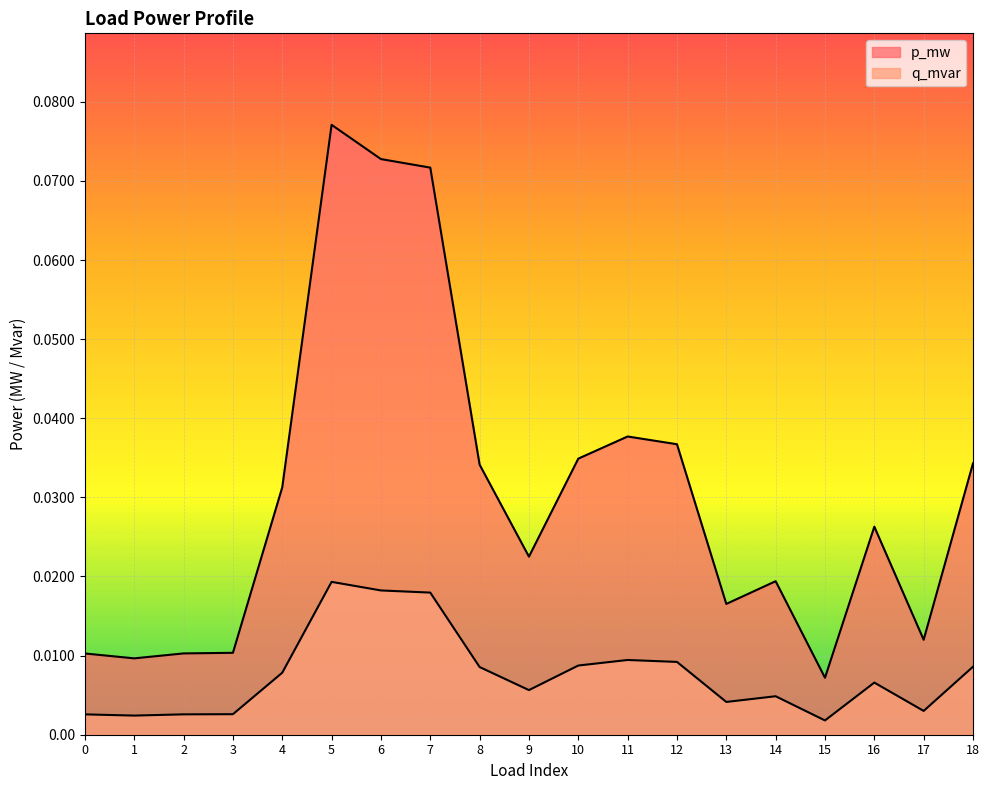

True or false: q_mvar and p_mw intersect in this chart.

False